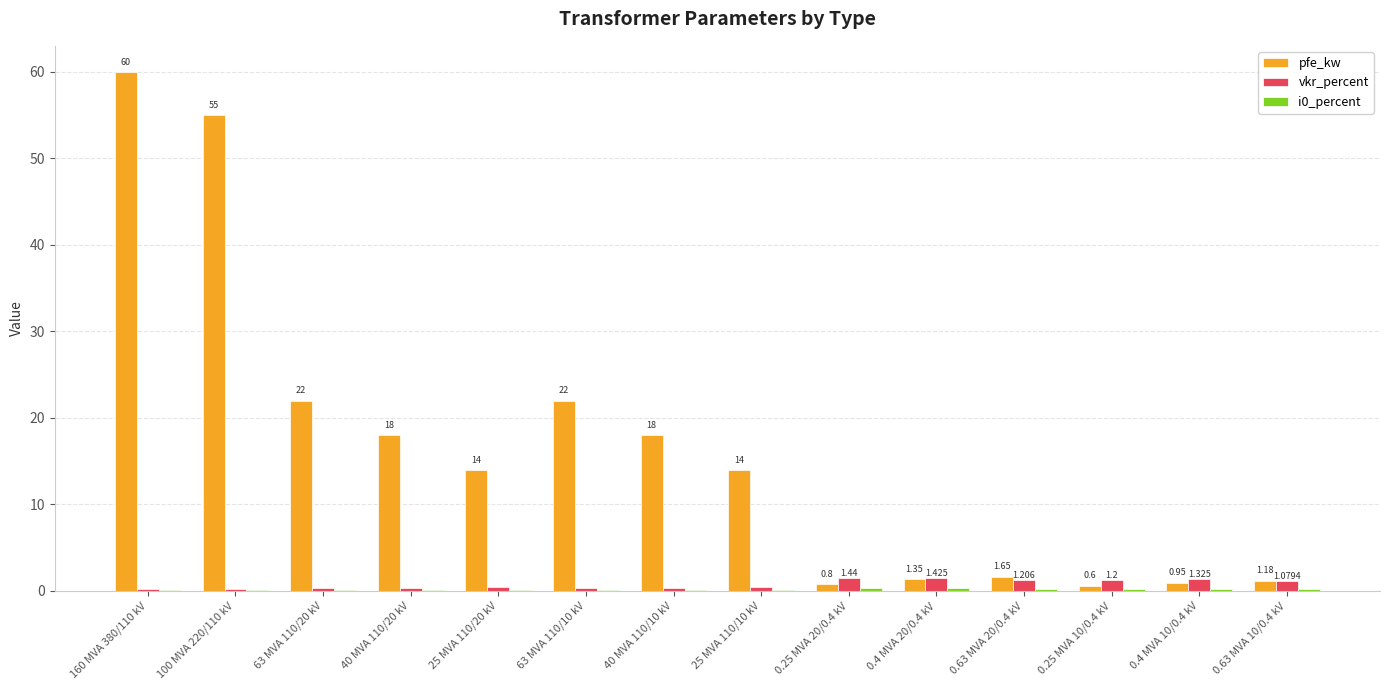

Which series changed the most between 63 MVA 110/20 kV and 0.25 MVA 20/0.4 kV?

pfe_kw